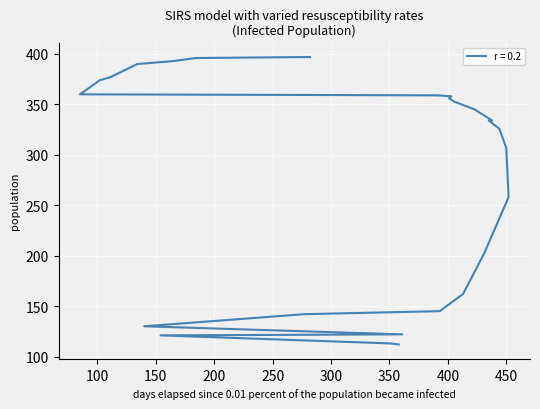

At which label is the value closest to 254?

452